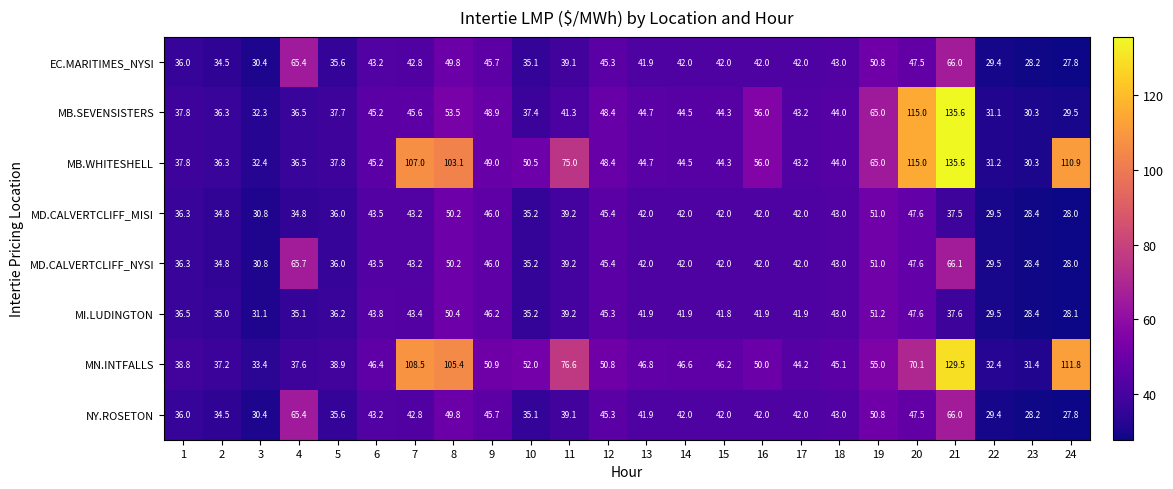

The MD.CALVERTCLIFF_NYSI series shows 30.8 at 3. True or false?

True